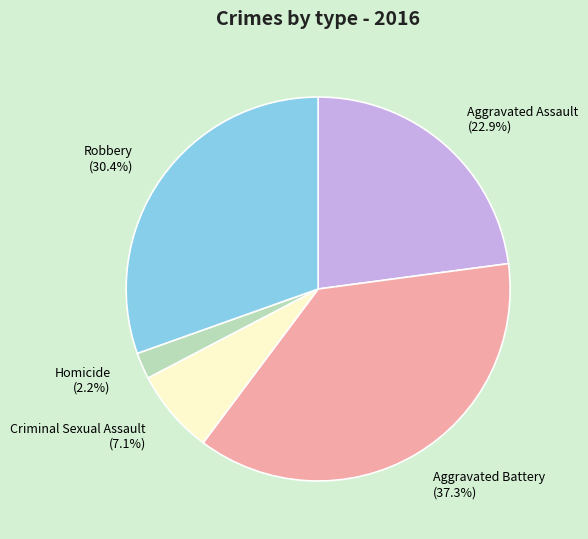

Count the number of slices in the pie.

5